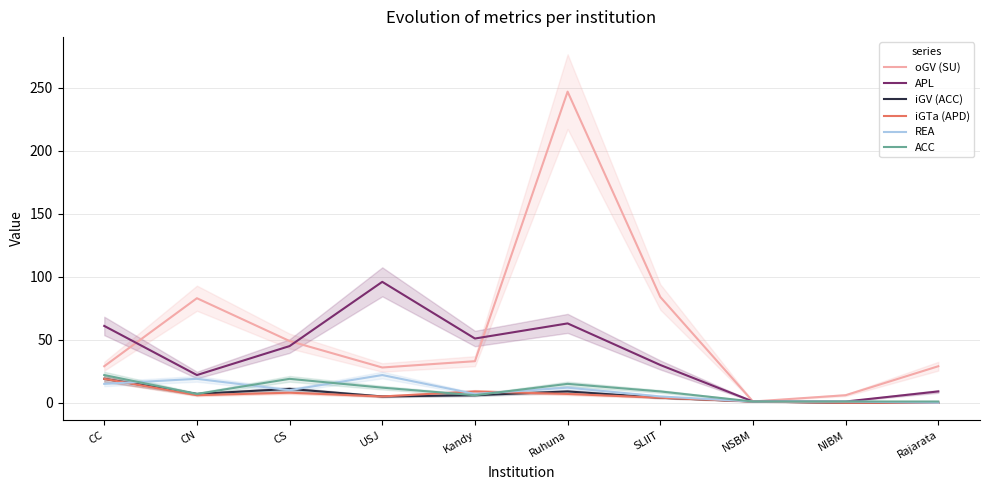

Rank the categories by oGV (SU) value from highest to lowest.

Ruhuna, SLIIT, CN, CS, Kandy, CC, Rajarata, USJ, NIBM, NSBM